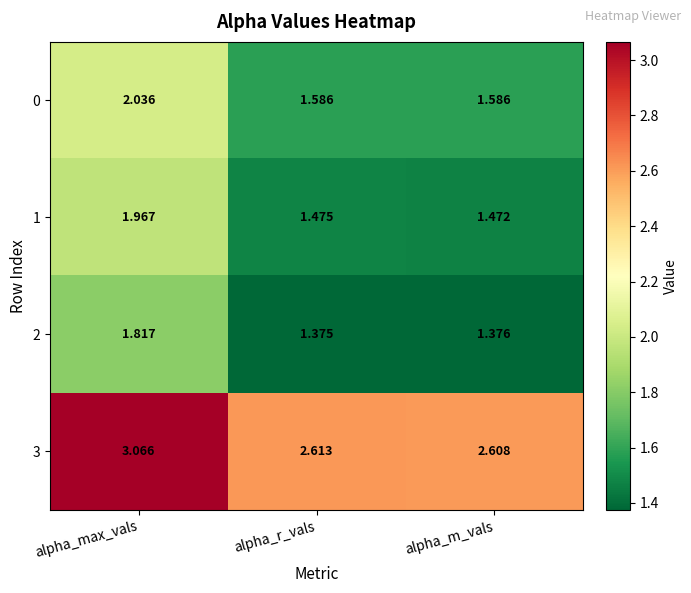

Where is 2 nearest to the value 1?

alpha_r_vals